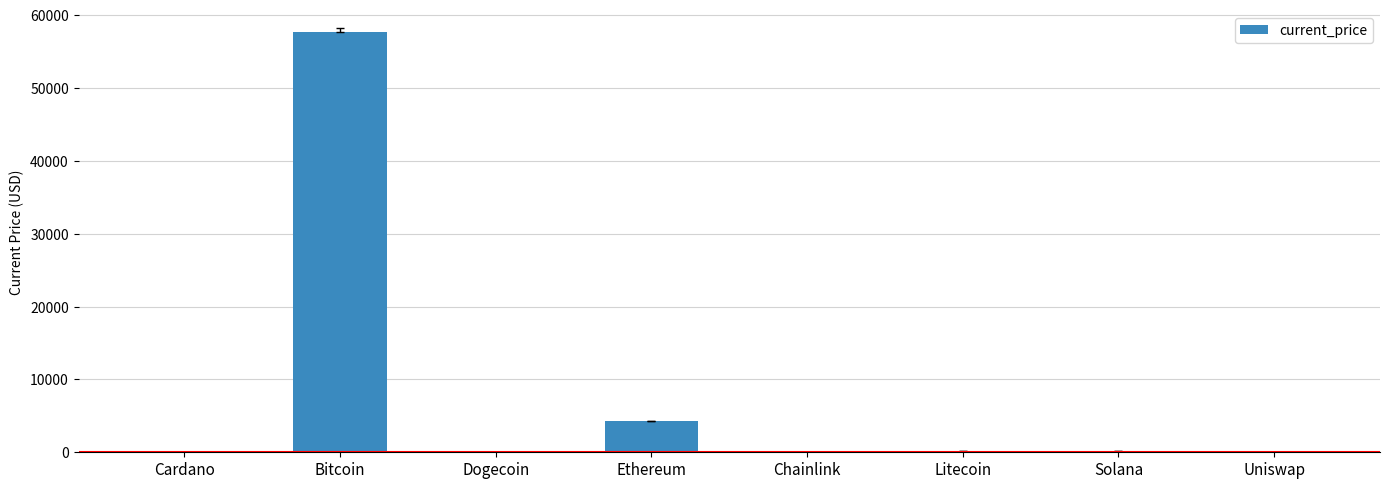

At which label is the value closest to 28837?

Ethereum